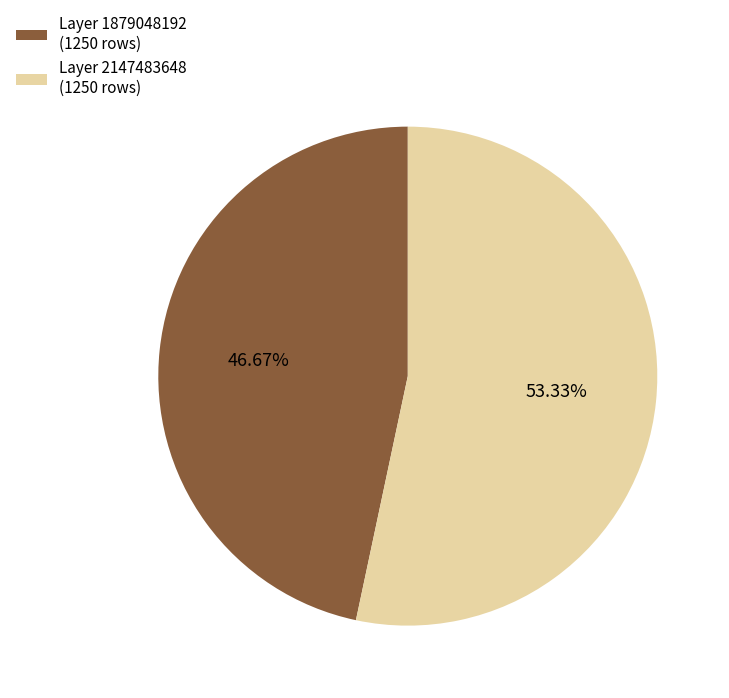

Does any single category account for the majority?

Yes